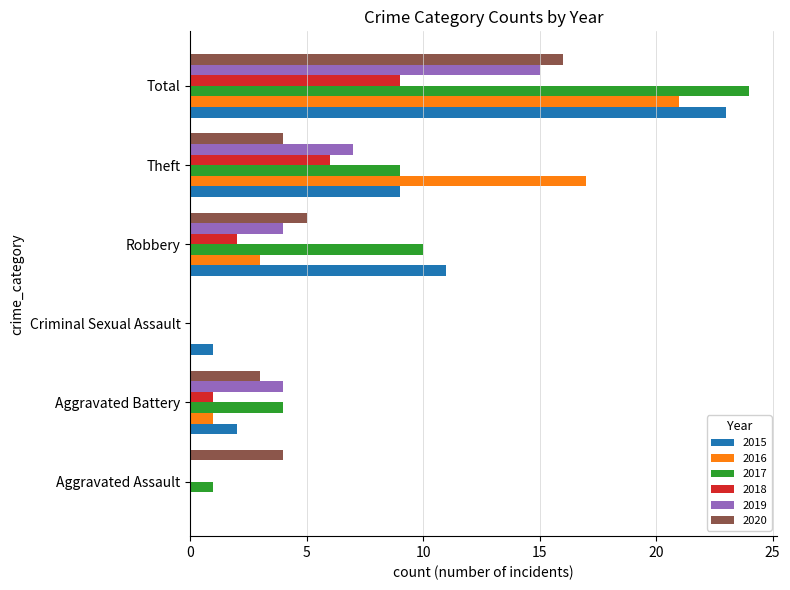

The 2020 series shows 3 at Aggravated Battery. True or false?

True